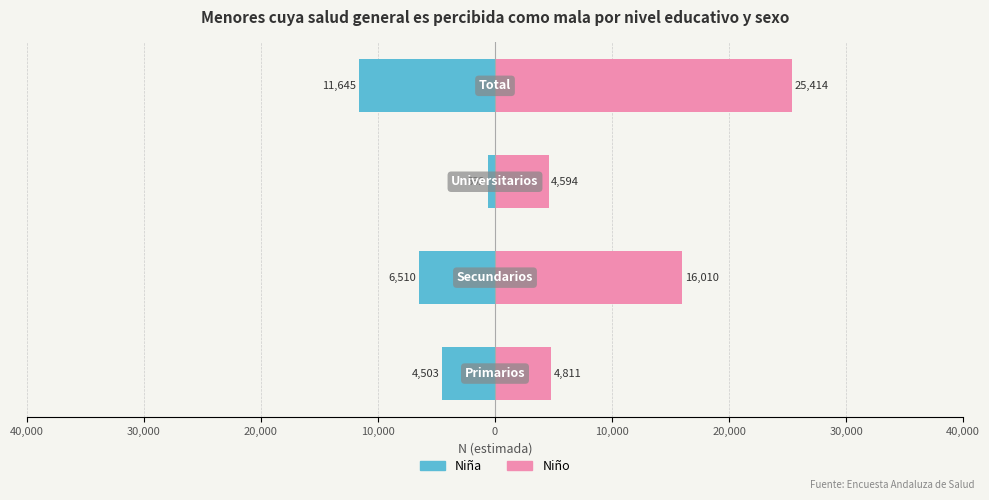

Does the chart contain any negative values?

Yes